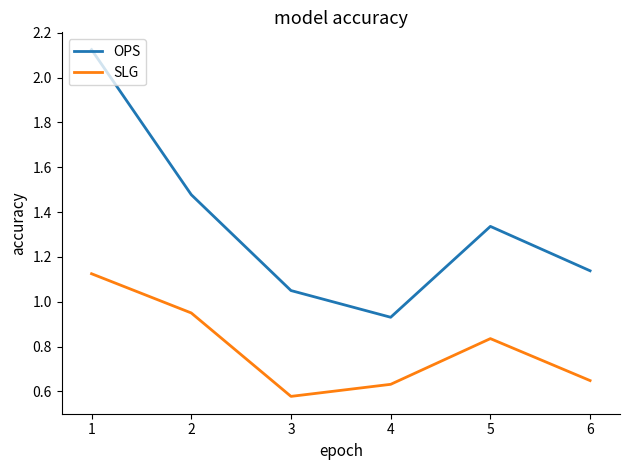

At 1, list the series in order from largest to smallest.

OPS, SLG